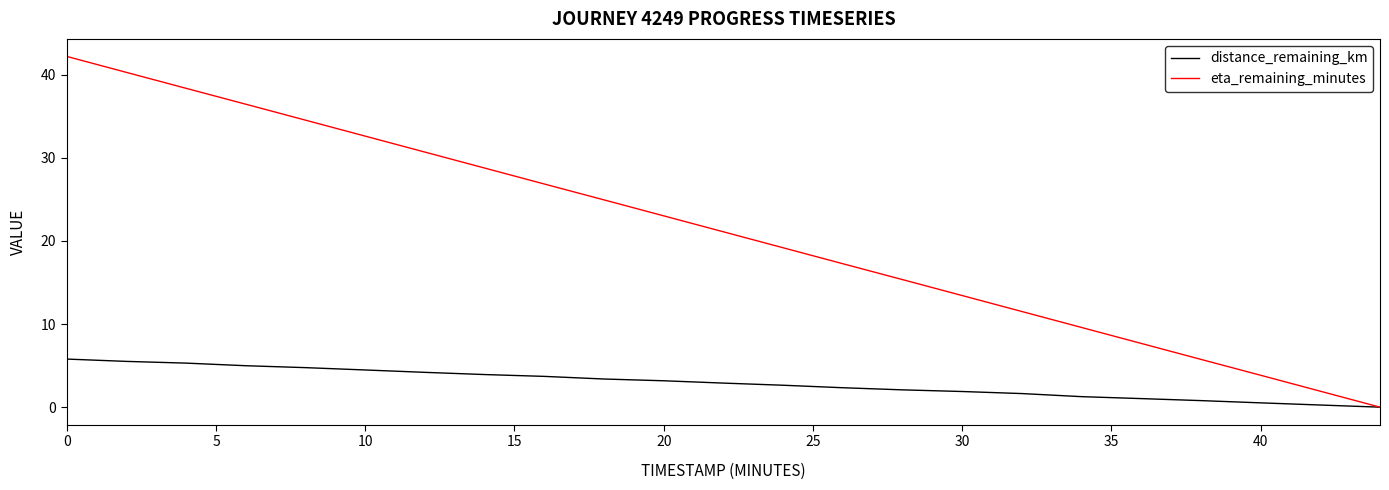

List the series in order of their peak value, lowest first.

distance_remaining_km, eta_remaining_minutes